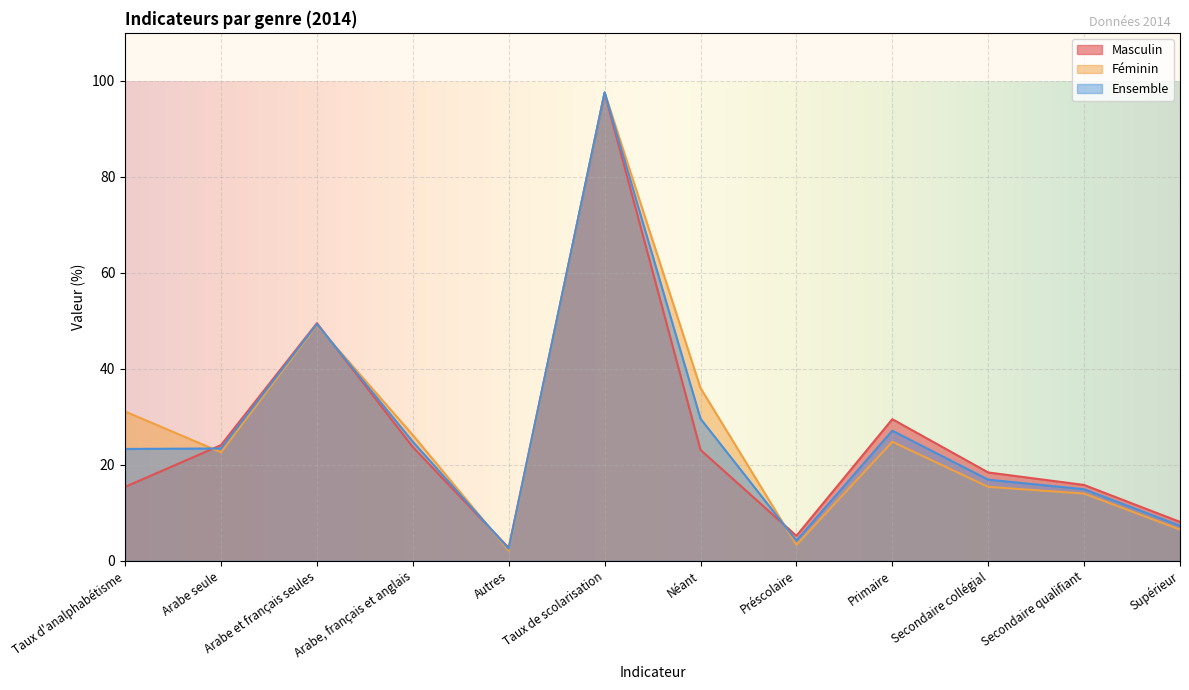

Which category has the highest value across all series?

Taux de scolarisation